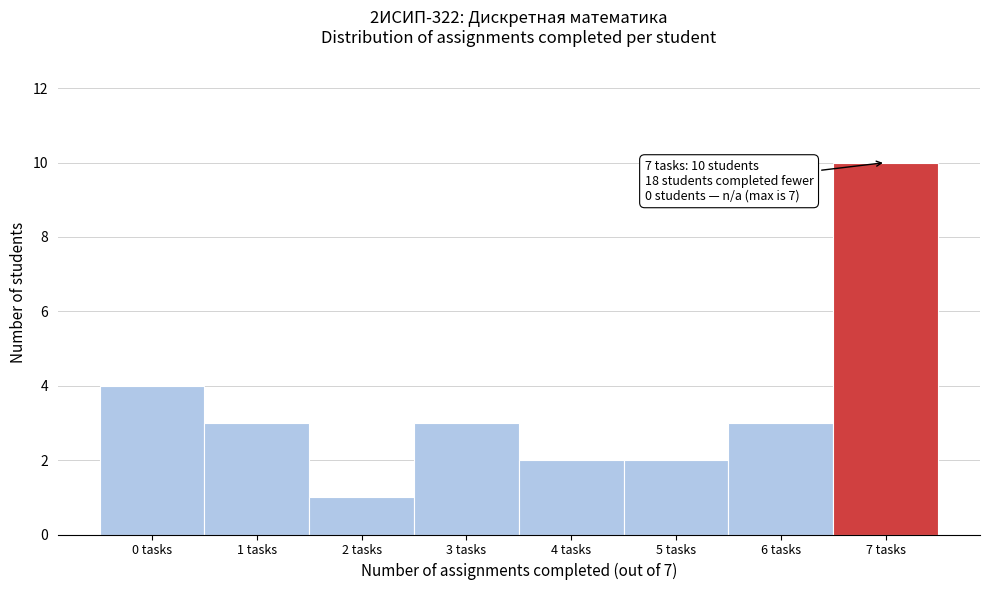

Reading right to left, extract all data points from this chart.

10	3	2	2	3	1	3	4